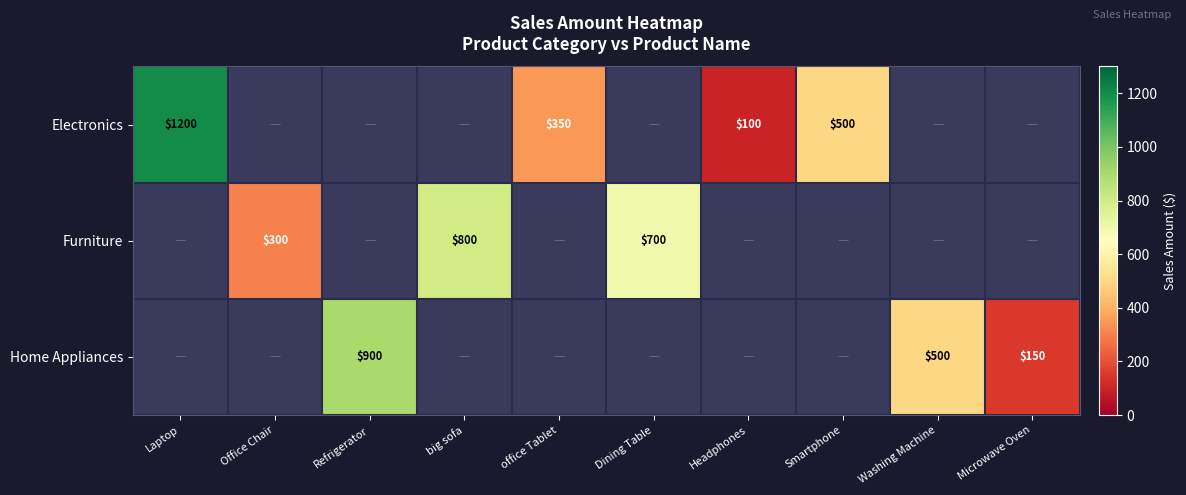

The value of Home Appliances at Washing Machine is 500. True or false?

True